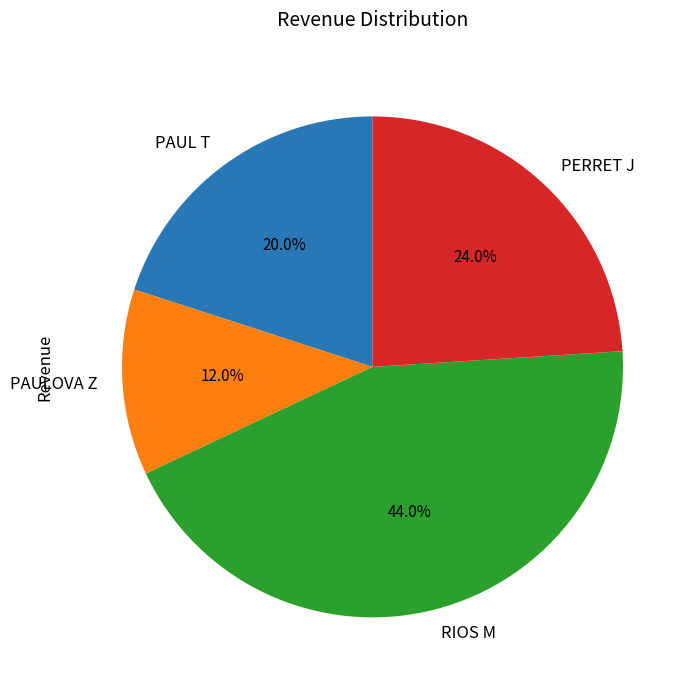

To the nearest percent, what is the difference between the largest and smallest slice percentages?

32%